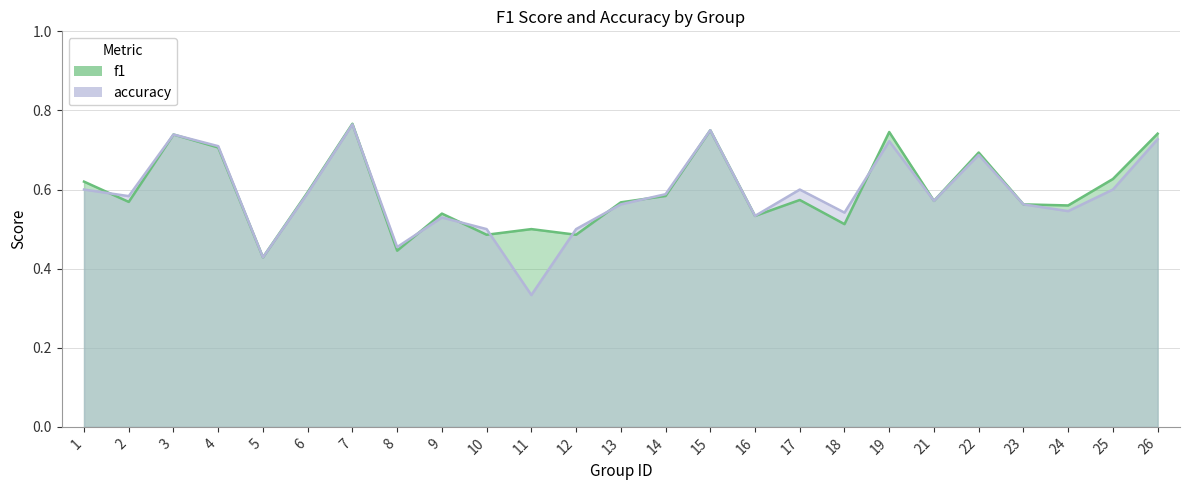

Is the value of accuracy at 7 greater than the value of f1 at 25?

Yes